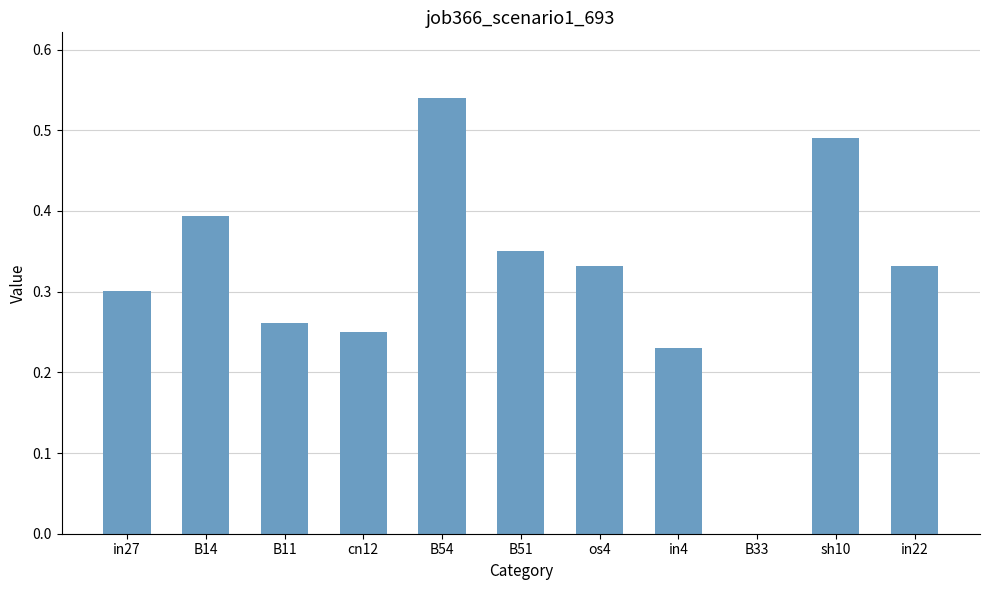

Which category has the highest value across all series?

B54